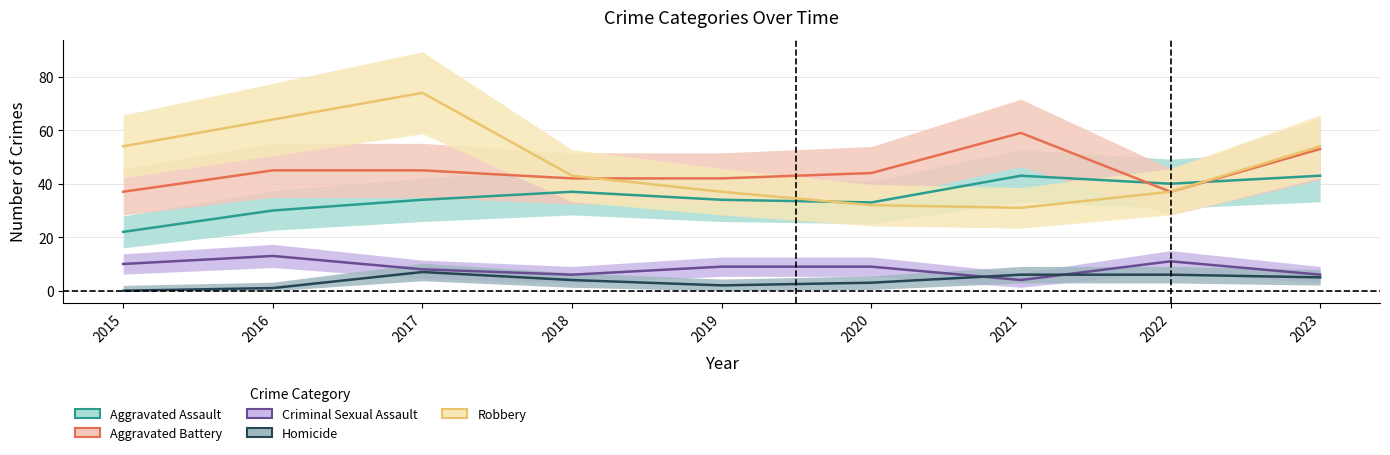

How many data points in Criminal Sexual Assault are less than 9?

4